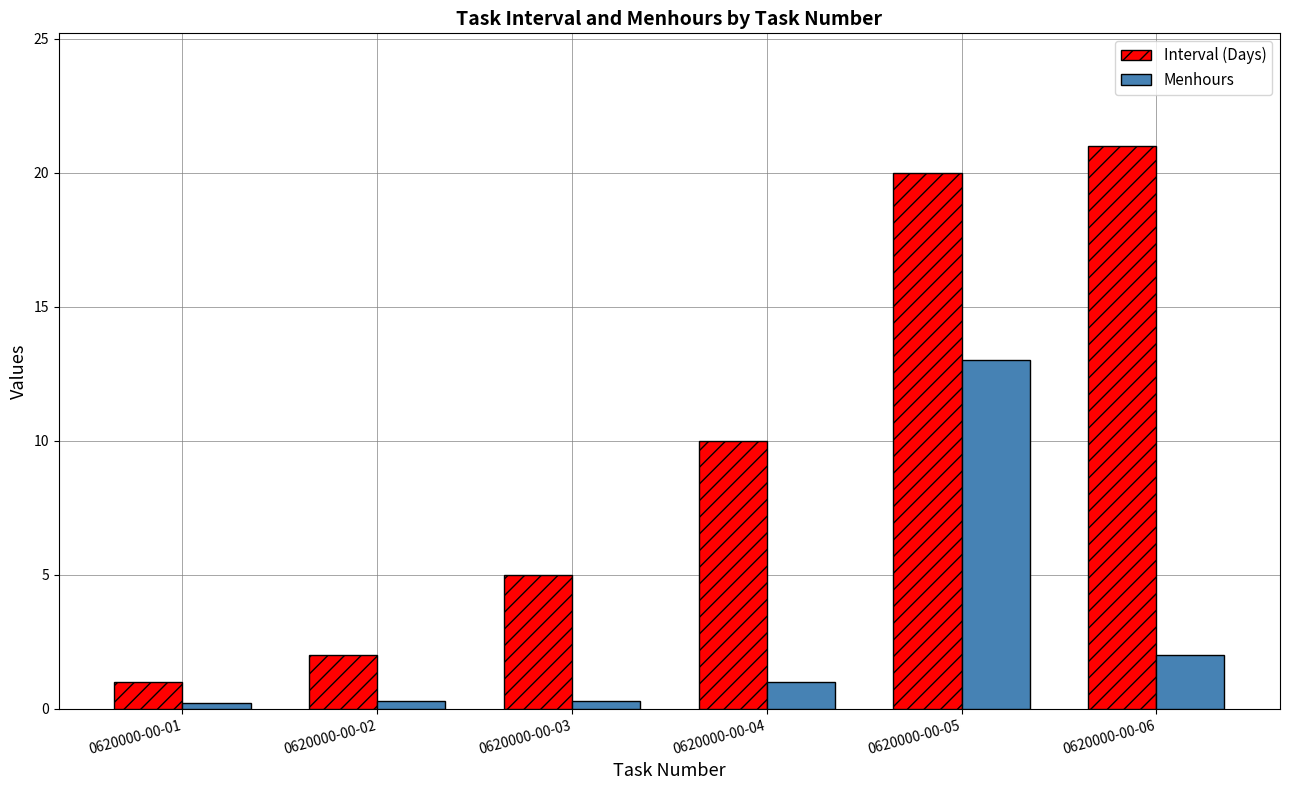

What is the sum of the Interval (Days) values at 0620000-00-05 and 0620000-00-02?

22.0